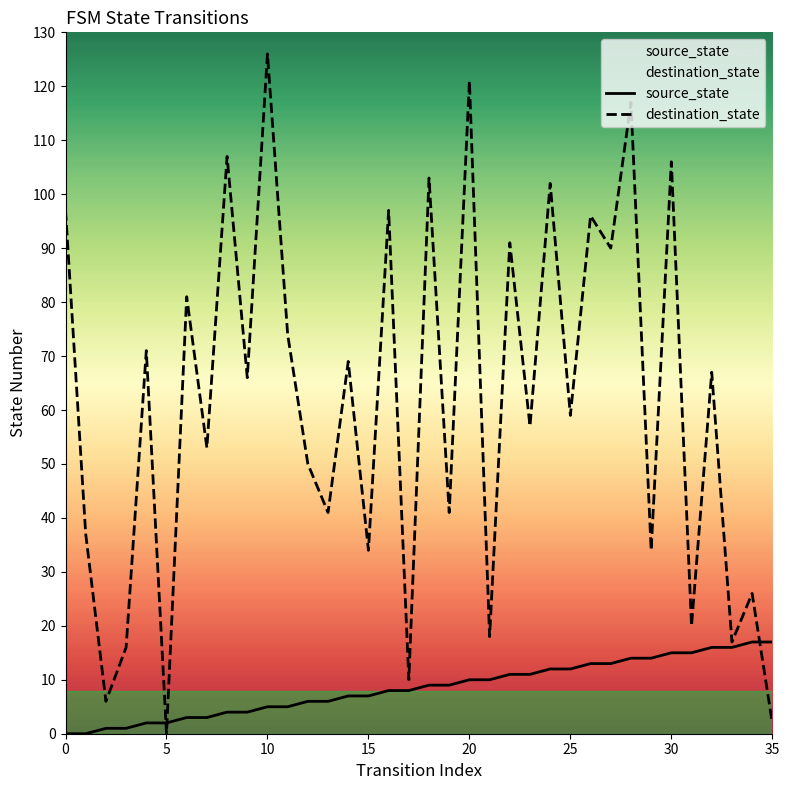

The destination_state series shows 21 at 9. True or false?

False